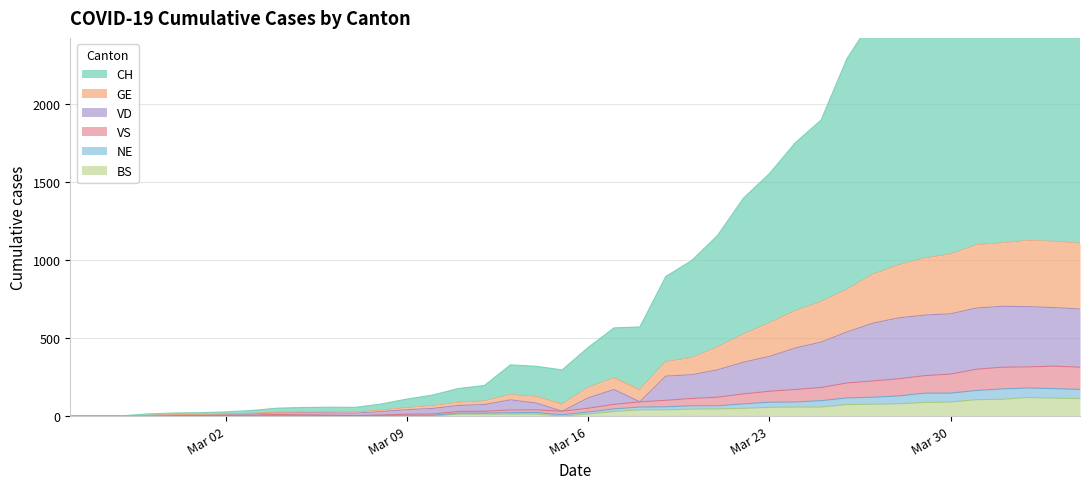

Which series has the widest spread of values?

CH